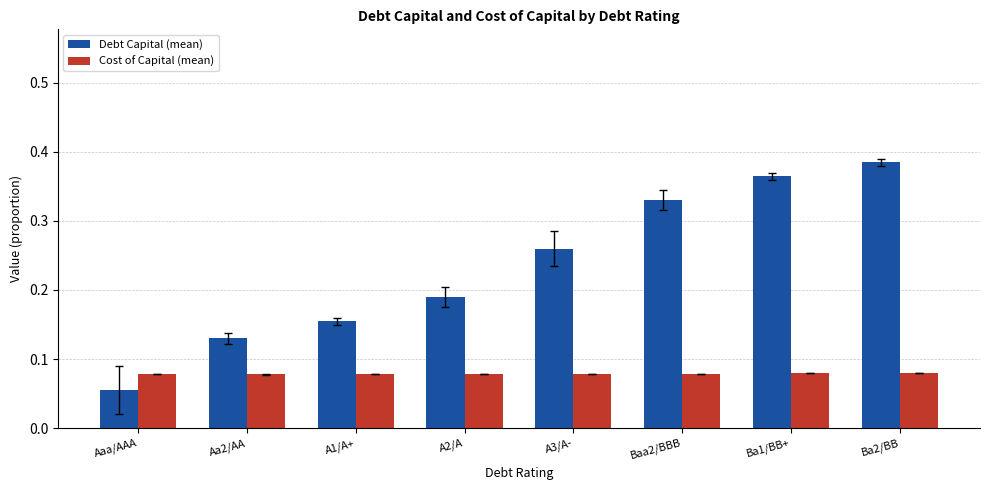

List the series in order of their overall mean, highest first.

Debt Capital (mean), Cost of Capital (mean)